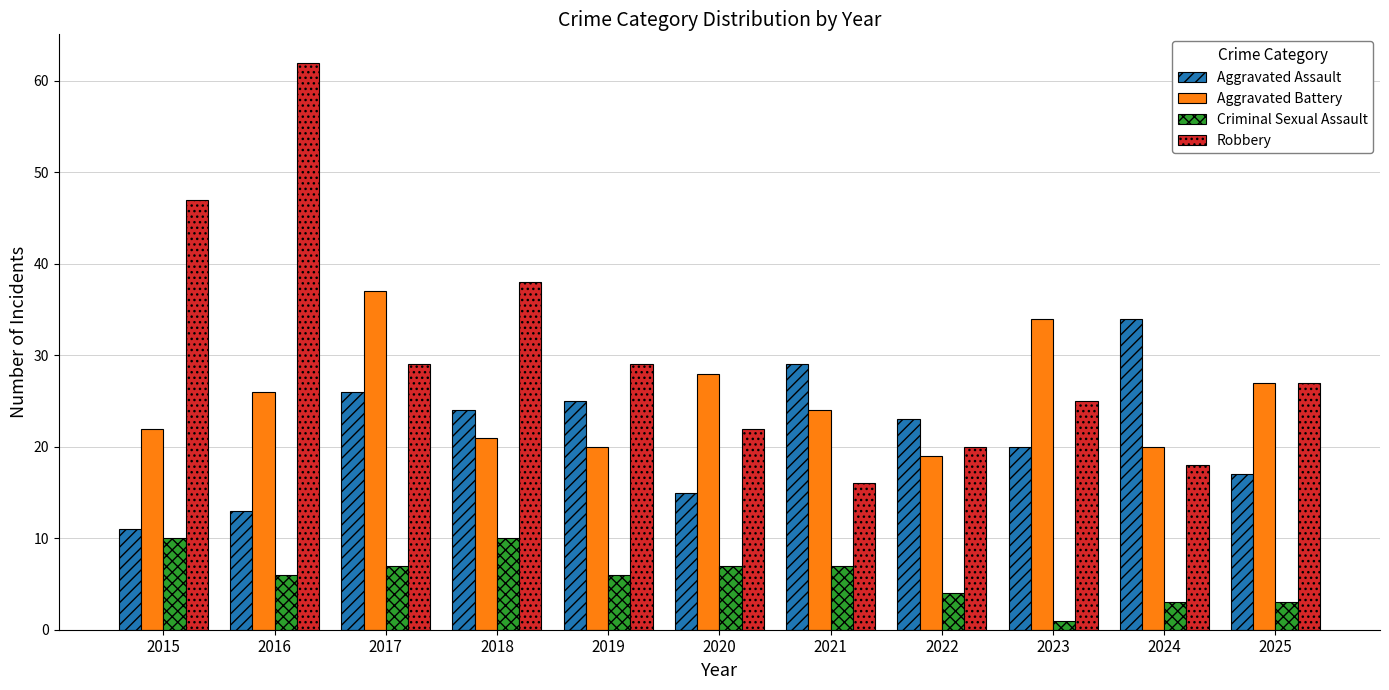

The Criminal Sexual Assault series shows 6 at 2019. True or false?

True